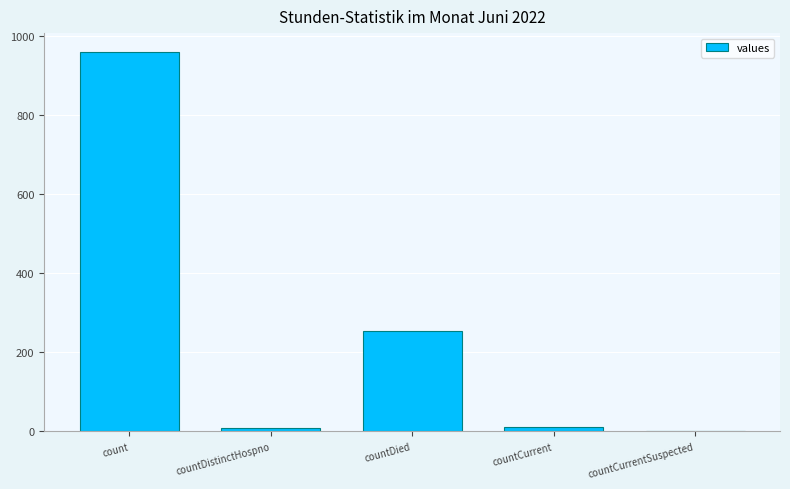

Are the bars horizontal?

No